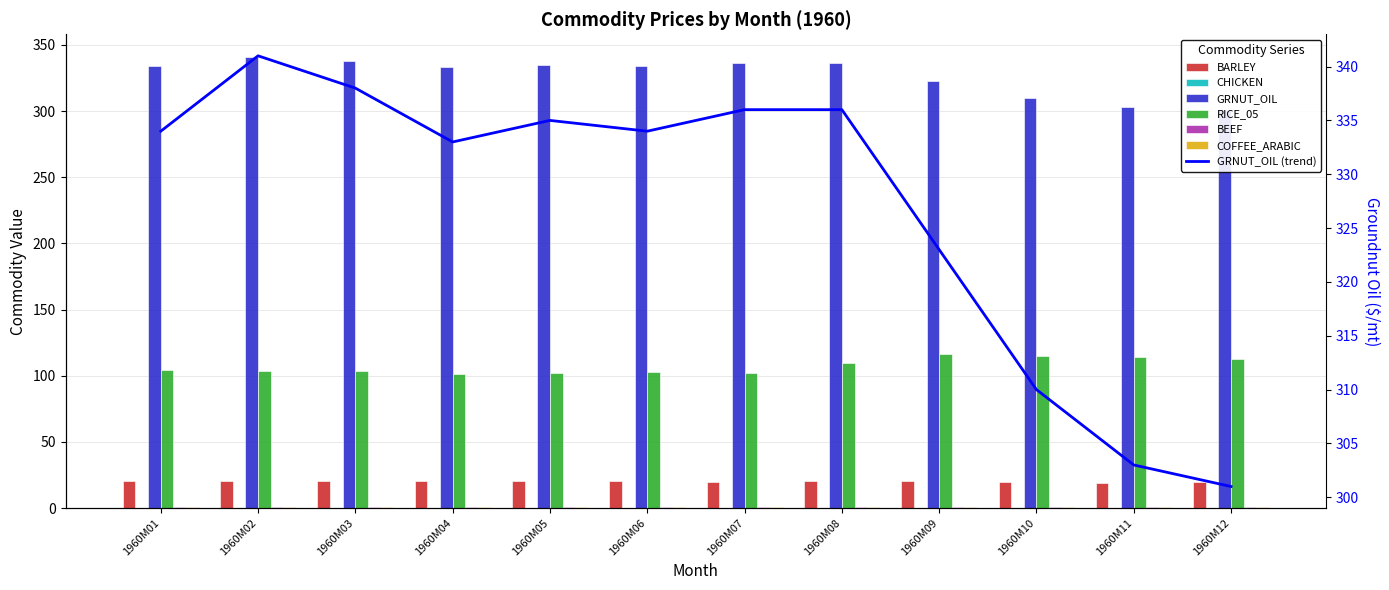

What is the value of the BARLEY bar at the 8th from the left?

20.1